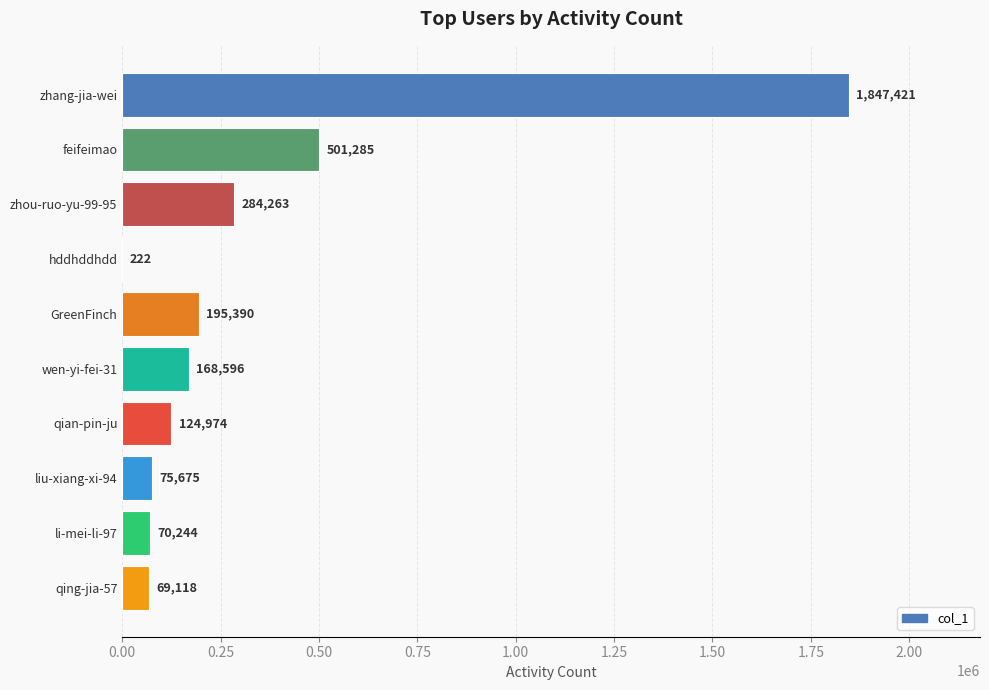

Reading top to bottom, extract all data points from this chart.

zhang-jia-wei=1847421	feifeimao=501285	zhou-ruo-yu-99-95=284263	hddhddhdd=222	GreenFinch=195390	wen-yi-fei-31=168596	qian-pin-ju=124974	liu-xiang-xi-94=75675	li-mei-li-97=70244	qing-jia-57=69118